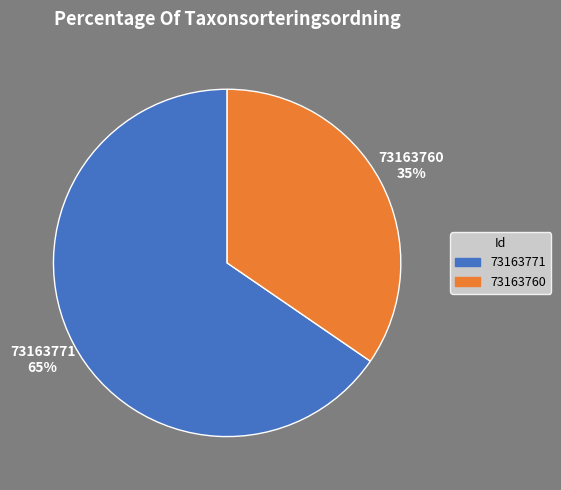

Does 73163760 account for over 50% of the chart?

No